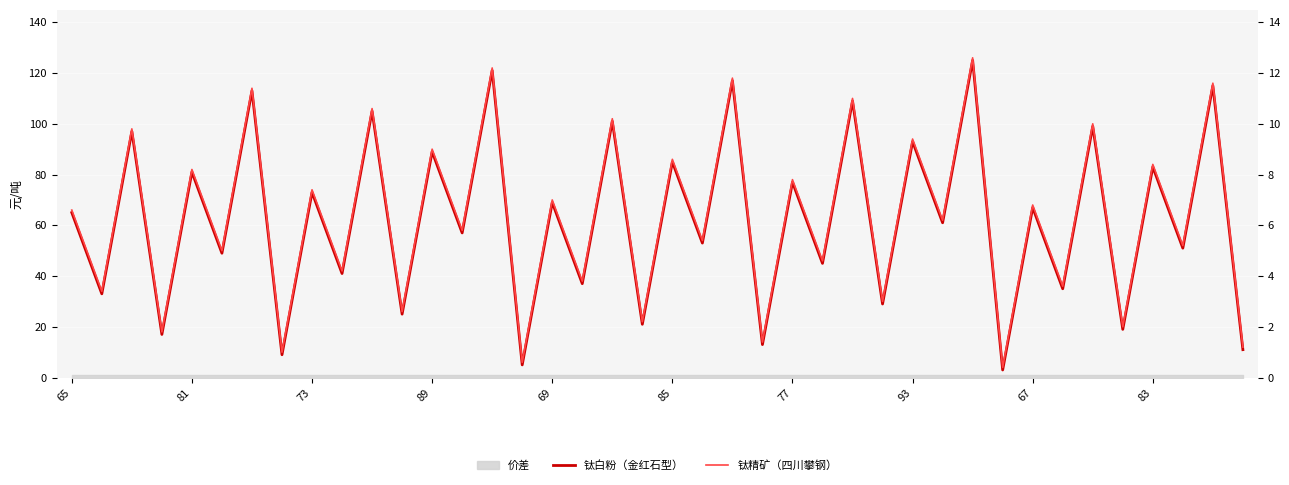

At how many categories does at least one series exceed 119?

2